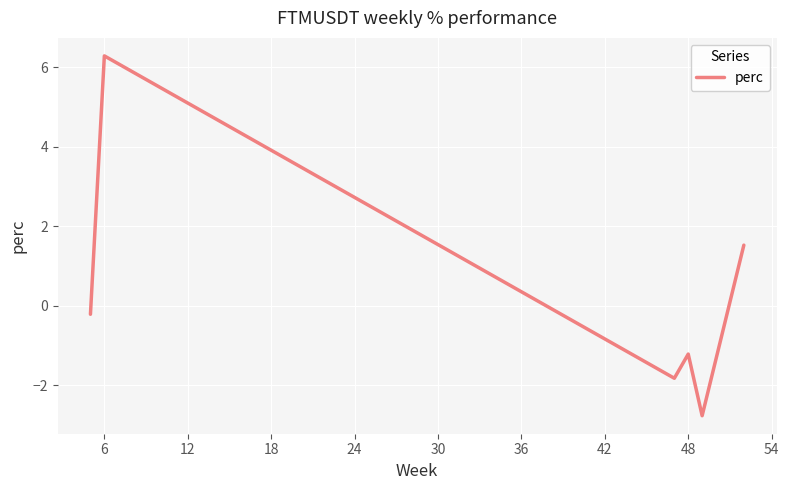

What is the smallest value displayed?

-2.8